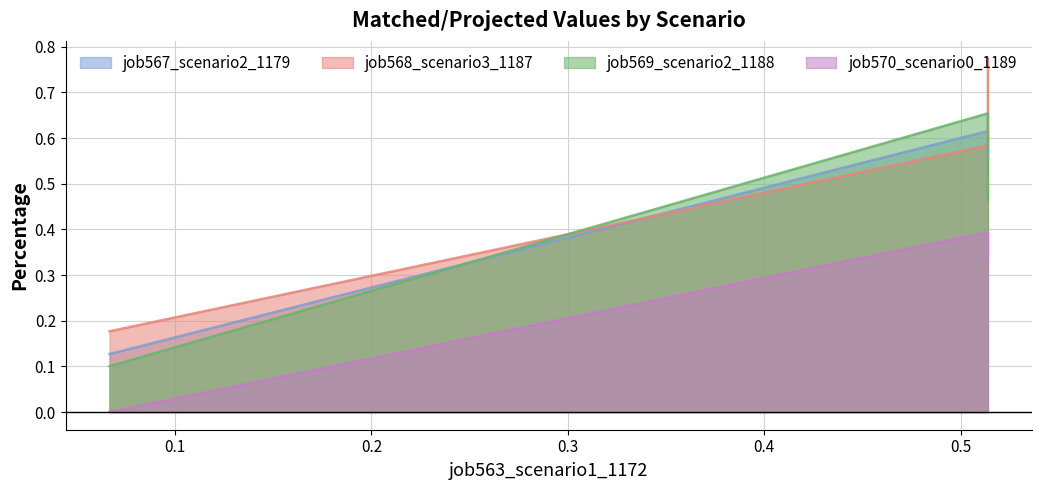

What is the maximum value shown in the chart?

0.8